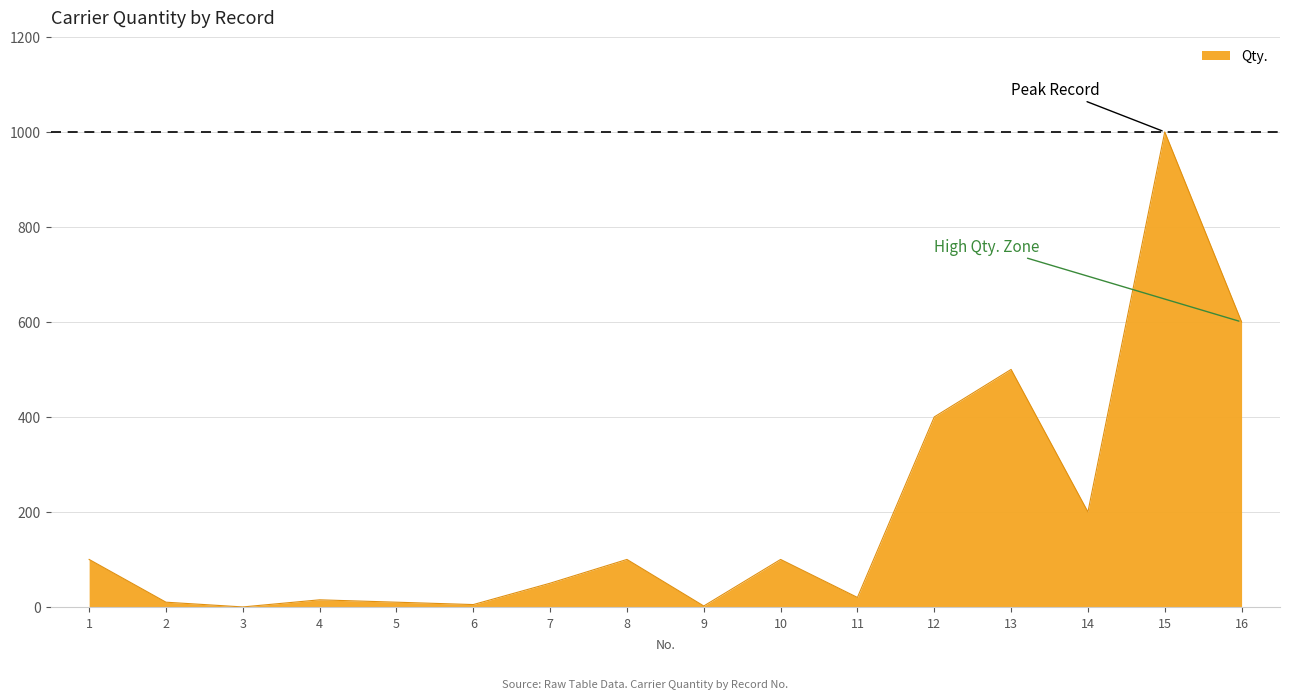

The value at 16 is 600. True or false?

True